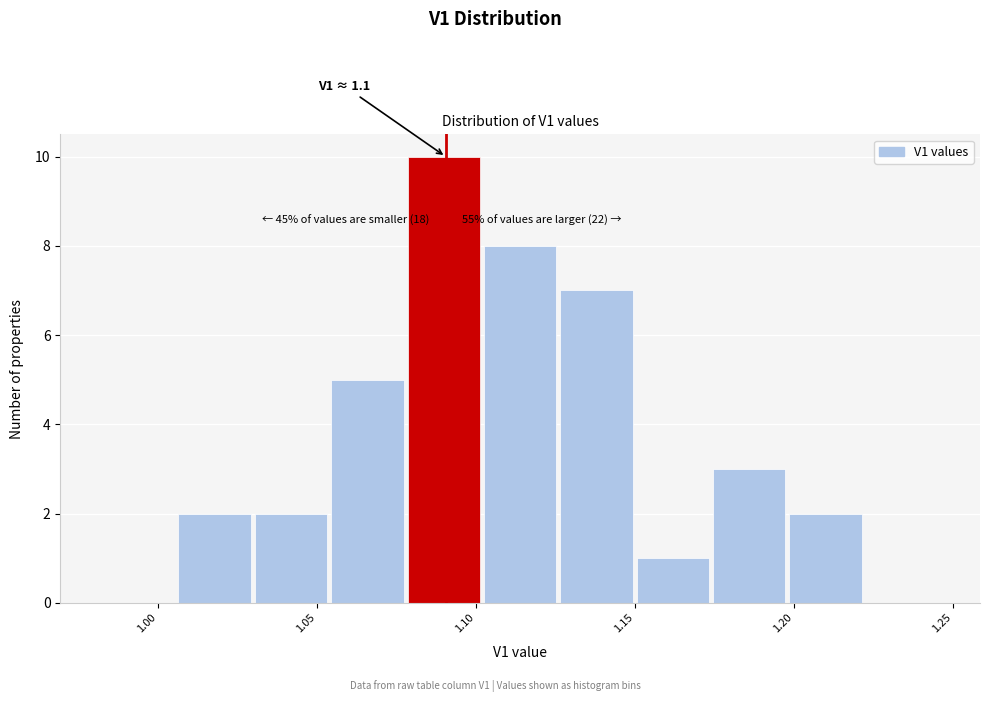

Which range on the x-axis has the tallest bar?

1.080 to 1.100